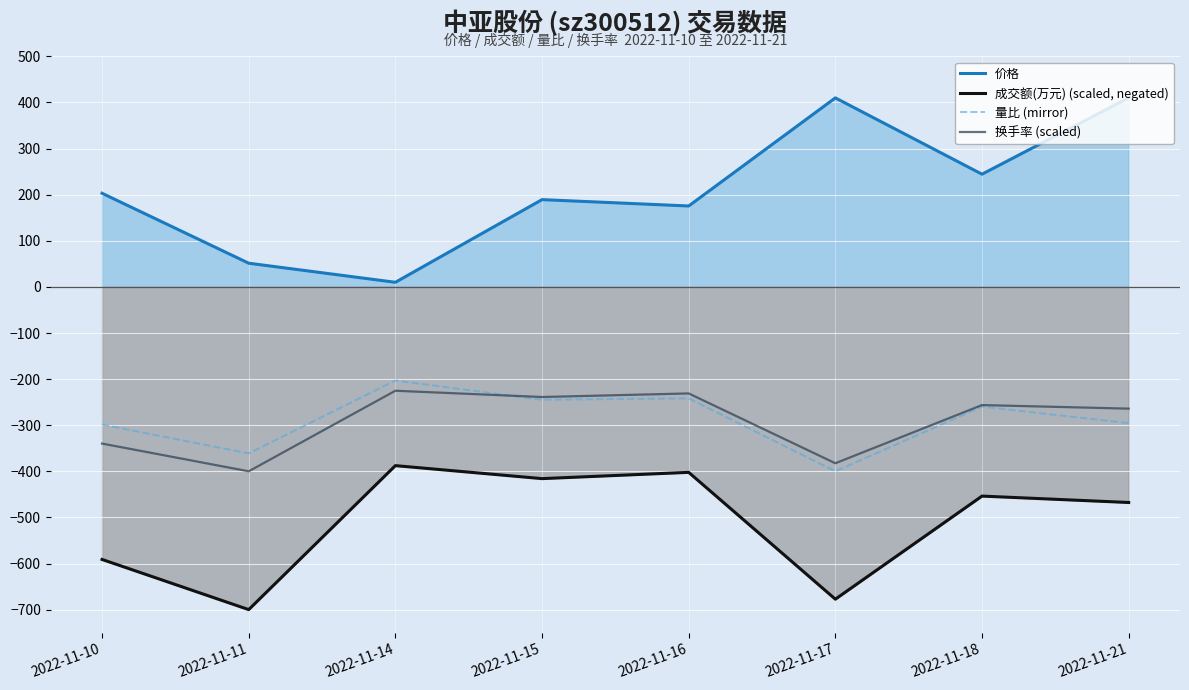

Which series changed the most between 2022-11-18 and 2022-11-21?

价格